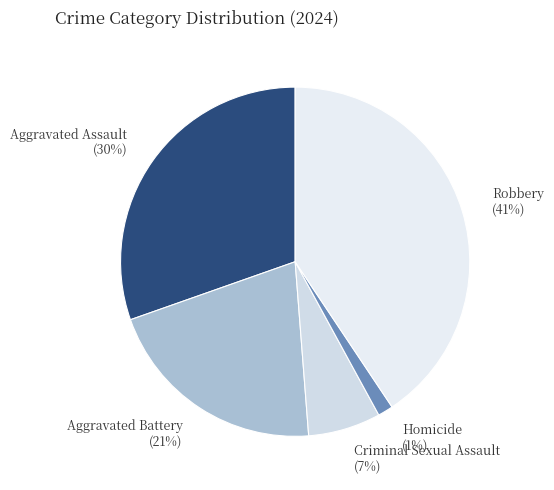

What is the largest slice in the pie chart?

Robbery